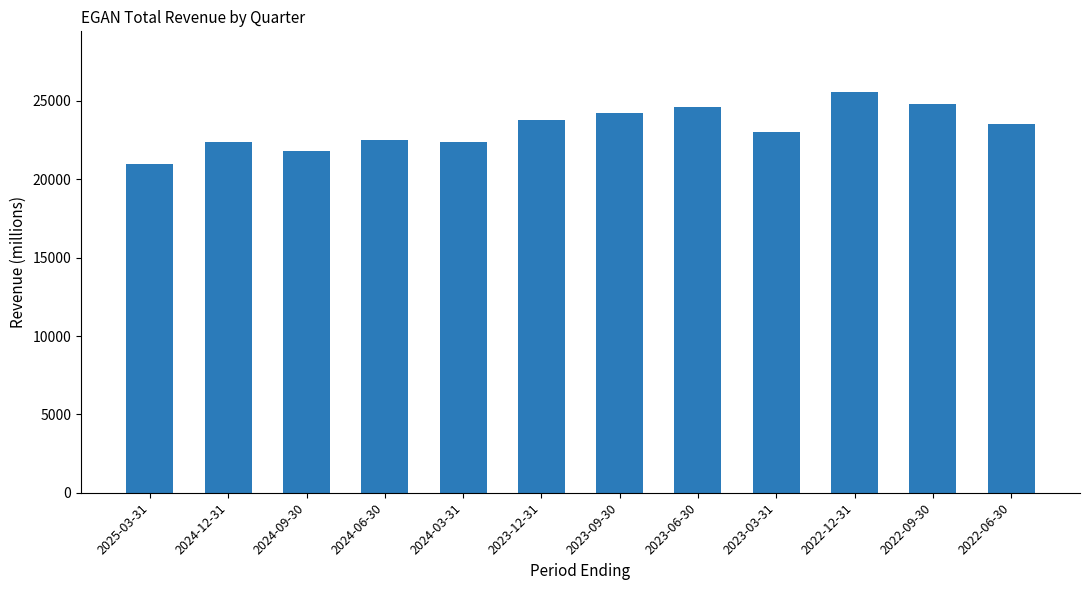

What is the ratio of the value at 2024-06-30 to the value at 2023-12-31?

0.9